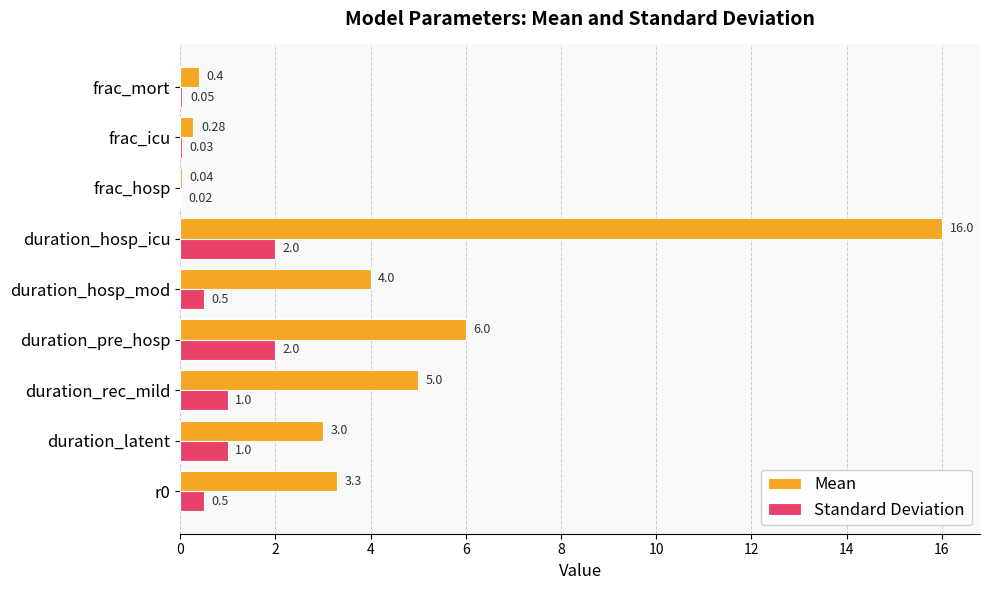

What is the sum of the Standard Deviation values at duration_pre_hosp and frac_icu?

2.0